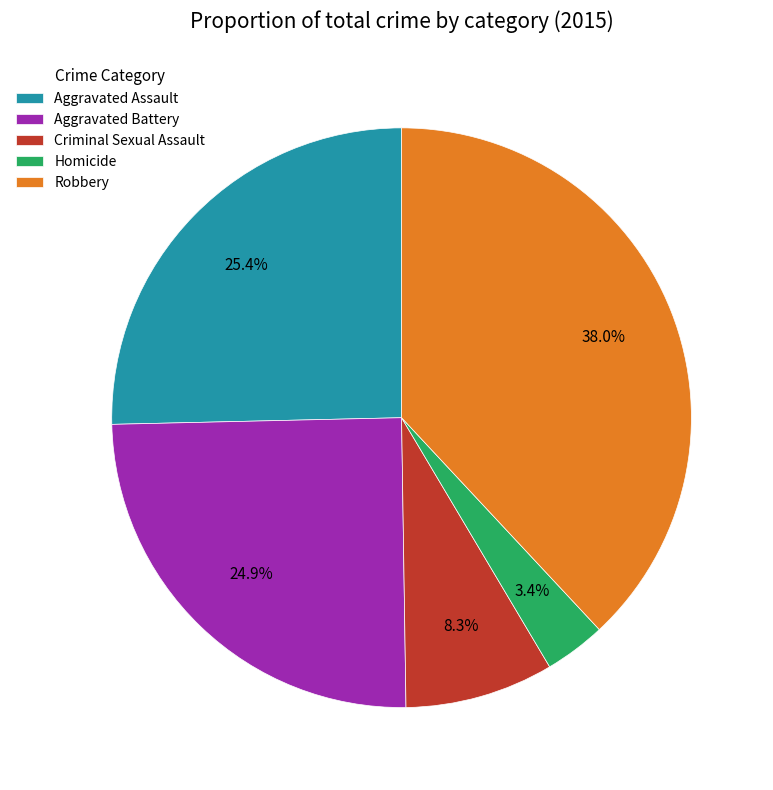

What percentage do Aggravated Battery and Robbery together represent?

62.9%